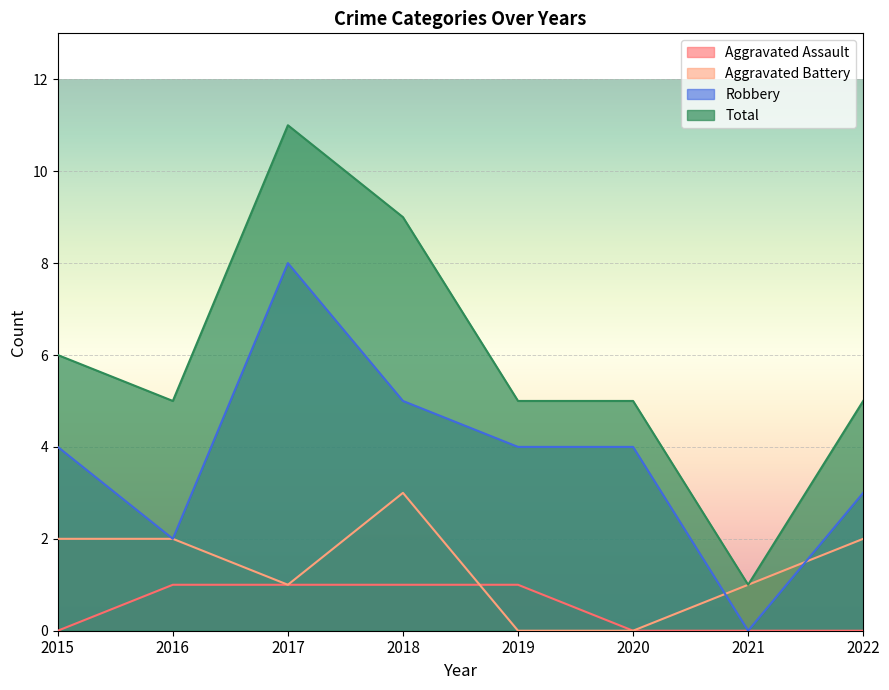

Which series has the largest total across all categories?

Total